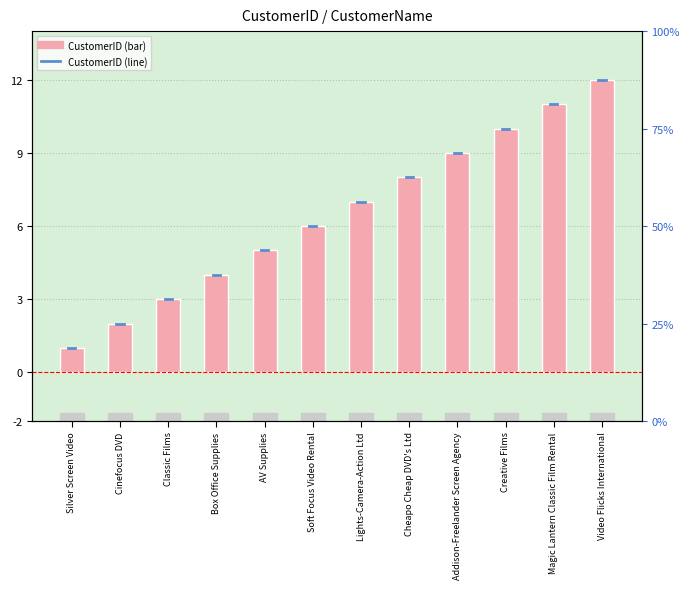

What is the difference between the values at Soft Focus Video Rental and Lights-Camera-Action Ltd?

1